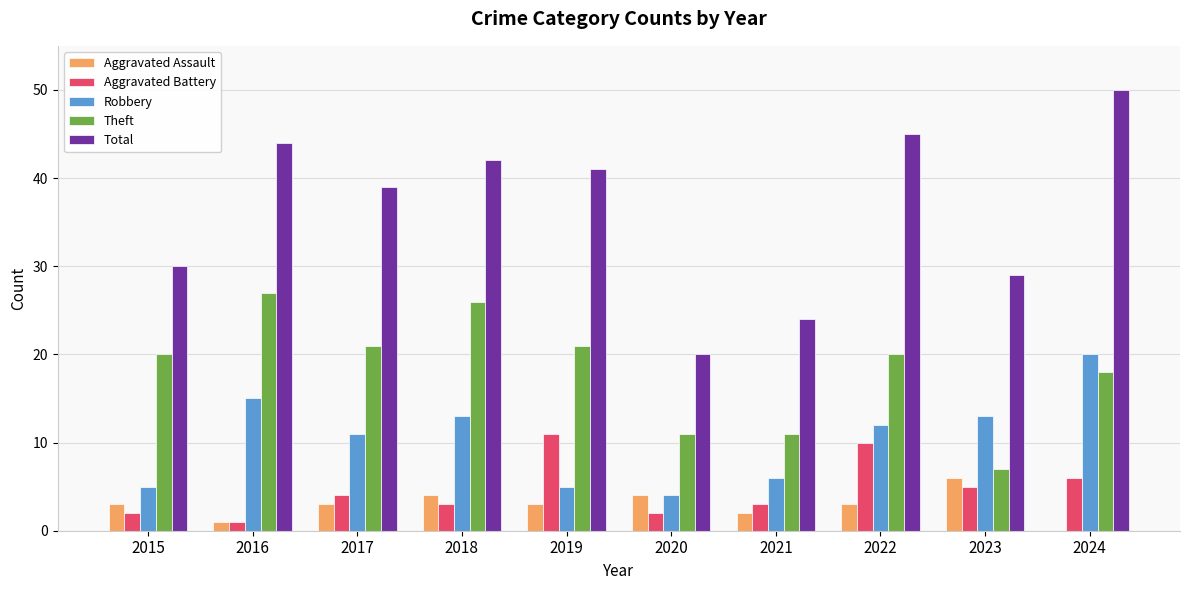

What value does the Total series have at 2021?

24